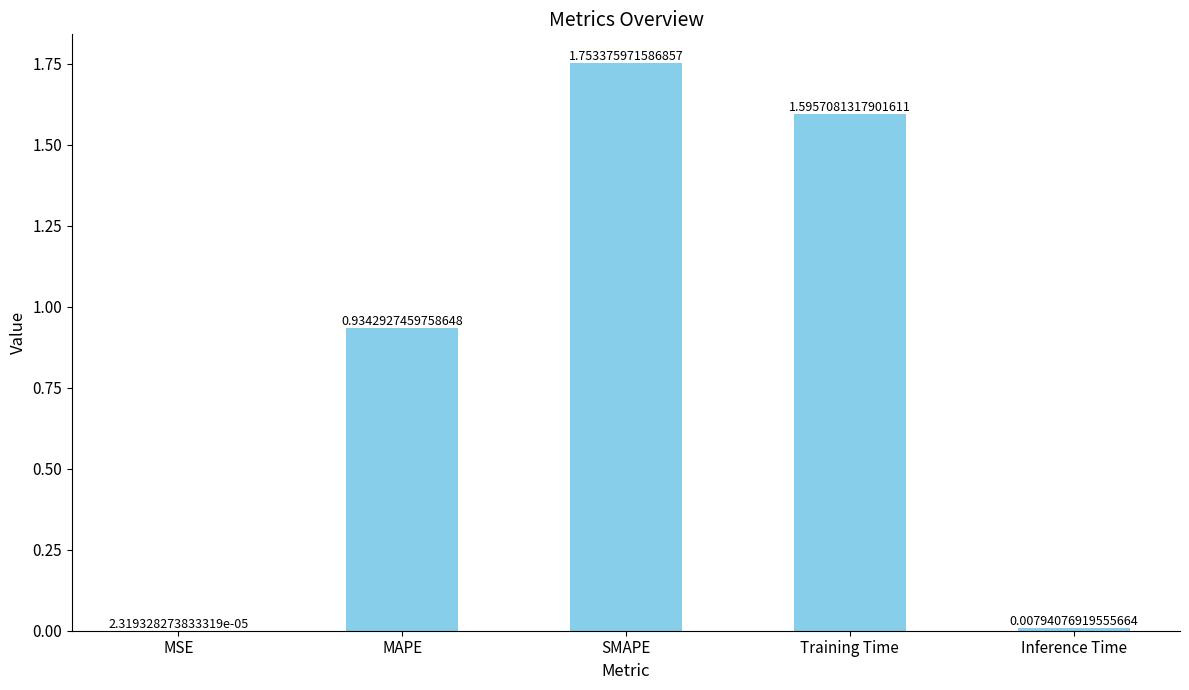

What is the sum of the values at MAPE and SMAPE?

2.7